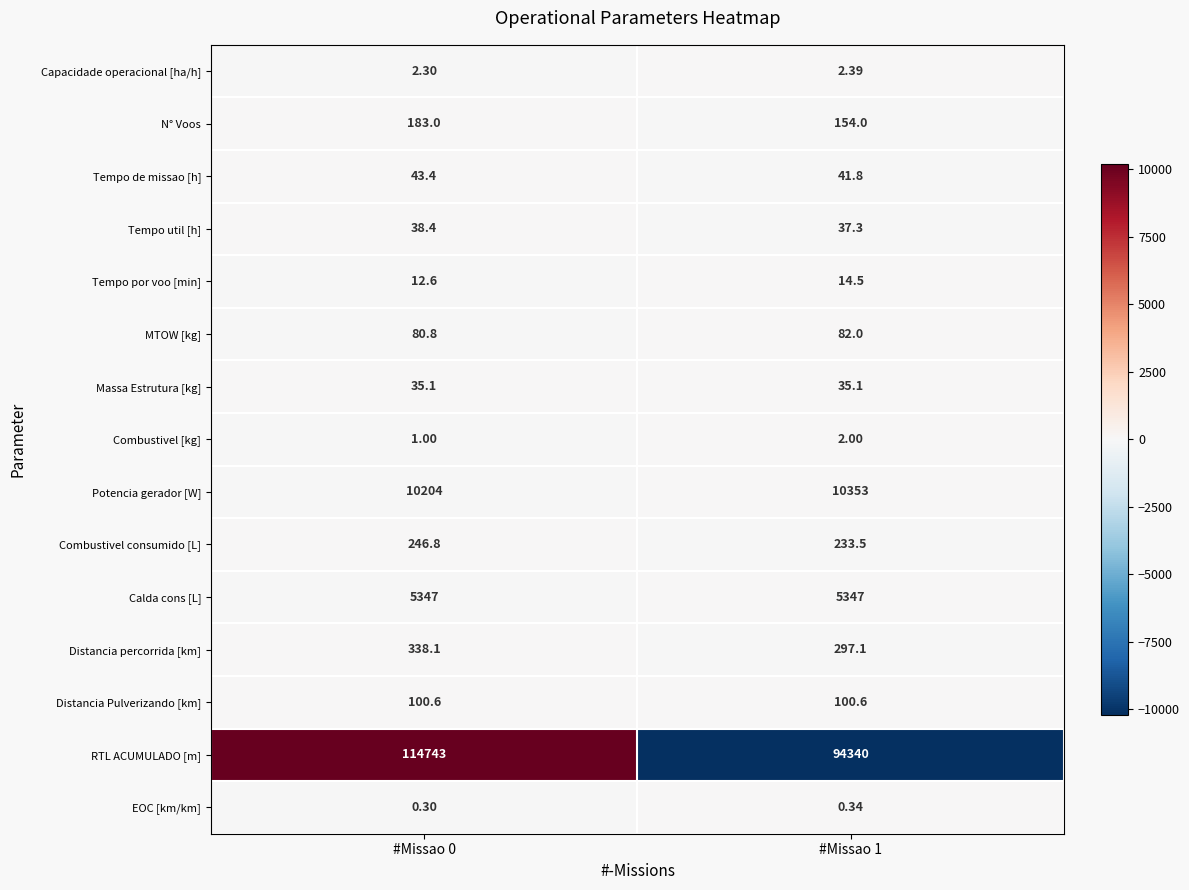

Between #Missao 0 and #Missao 1, which series saw the biggest shift?

RTL ACUMULADO [m]